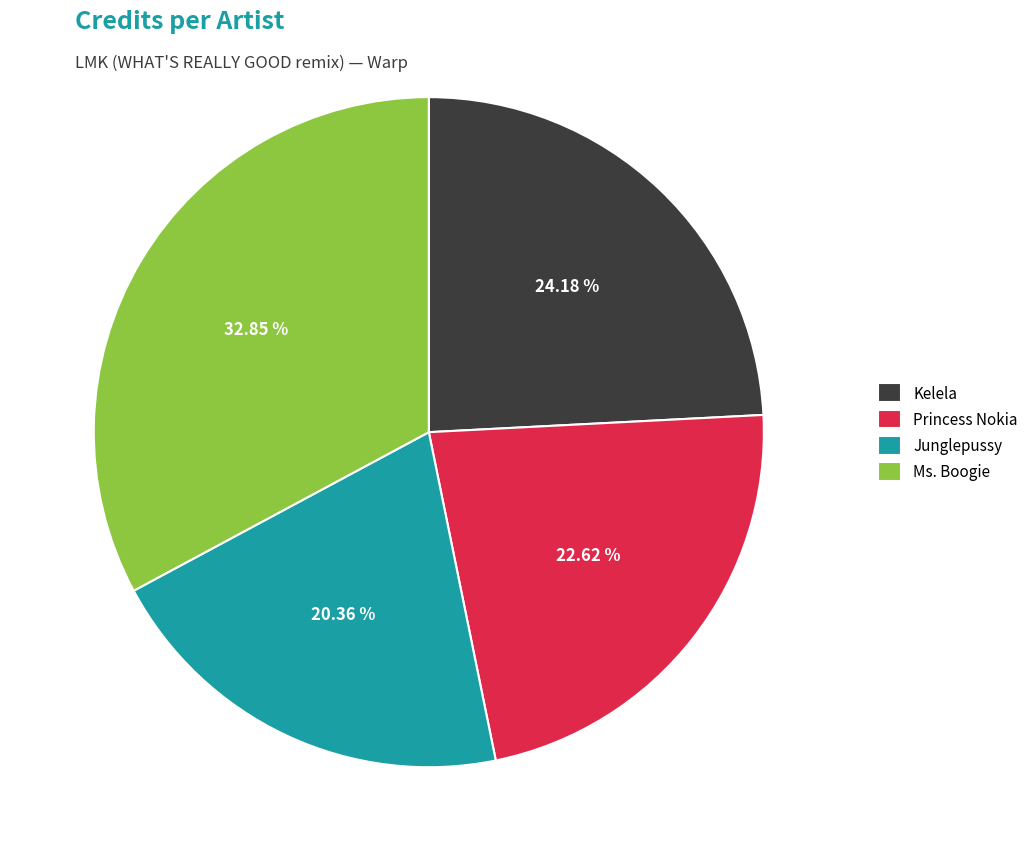

What percentage is the Ms. Boogie slice, to the nearest percent?

33%